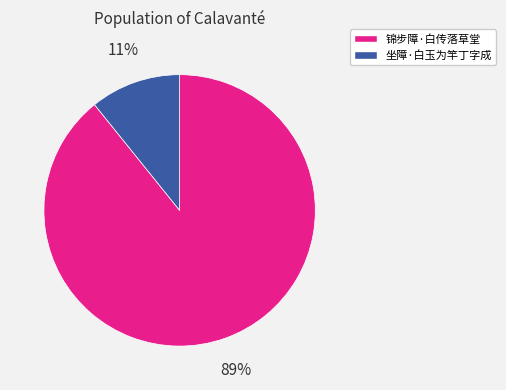

What is the largest slice in the pie chart?

锦步障·白传落草堂